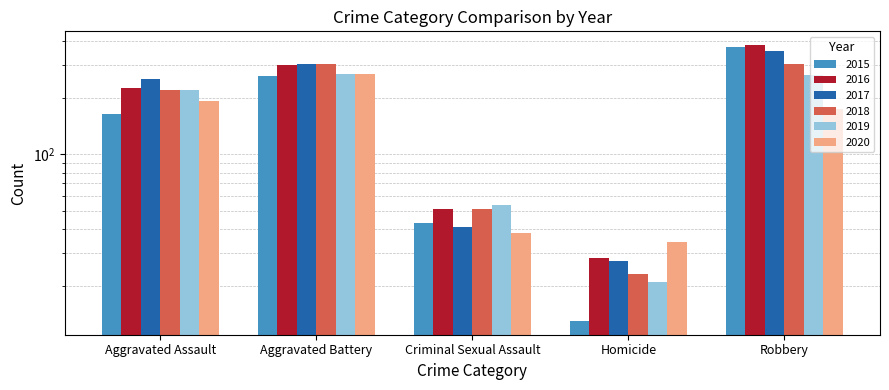

How many bars are there in each group?

6